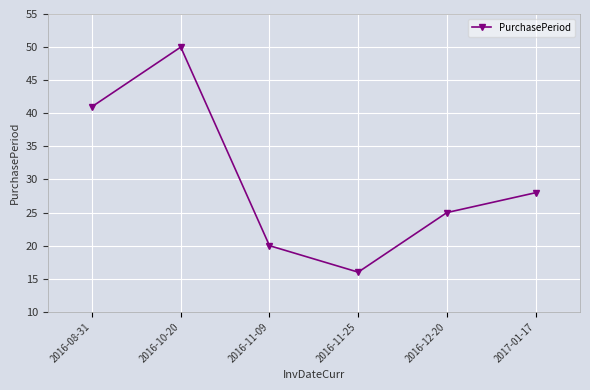

At which category does the data reach its first local peak?

2016-10-20